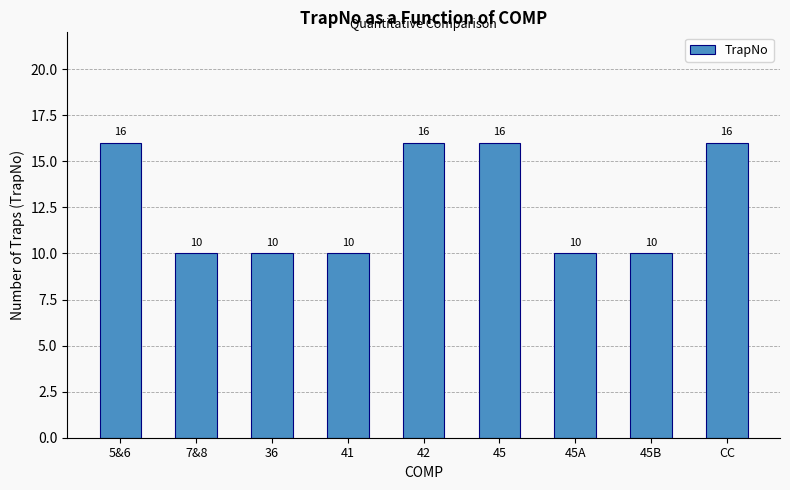

Are the bars grouped side by side (vs. stacked)?

No